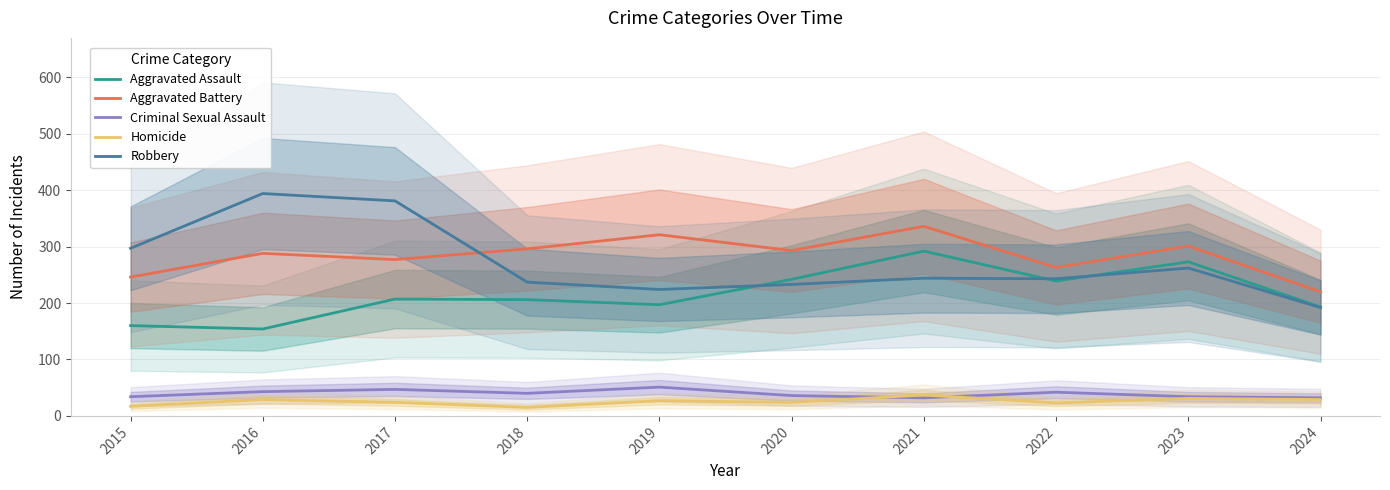

True or false: Homicide and Aggravated Assault intersect in this chart.

False